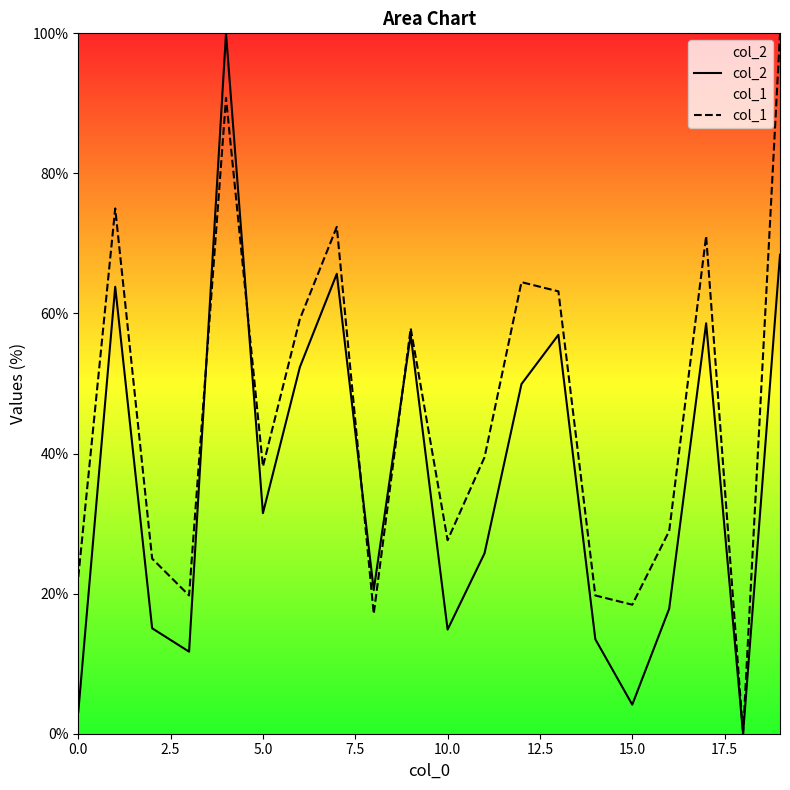

Which series has the largest total across all categories?

col_1